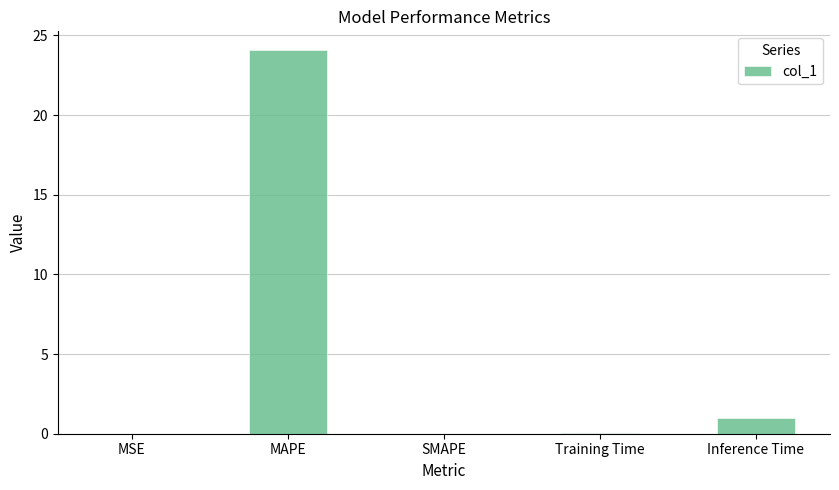

What is the change in value from MAPE to Inference Time?

-23.0